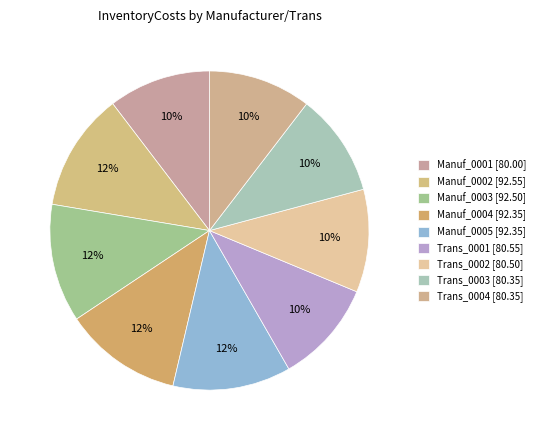

To the nearest percent, what is the average slice percentage?

11%